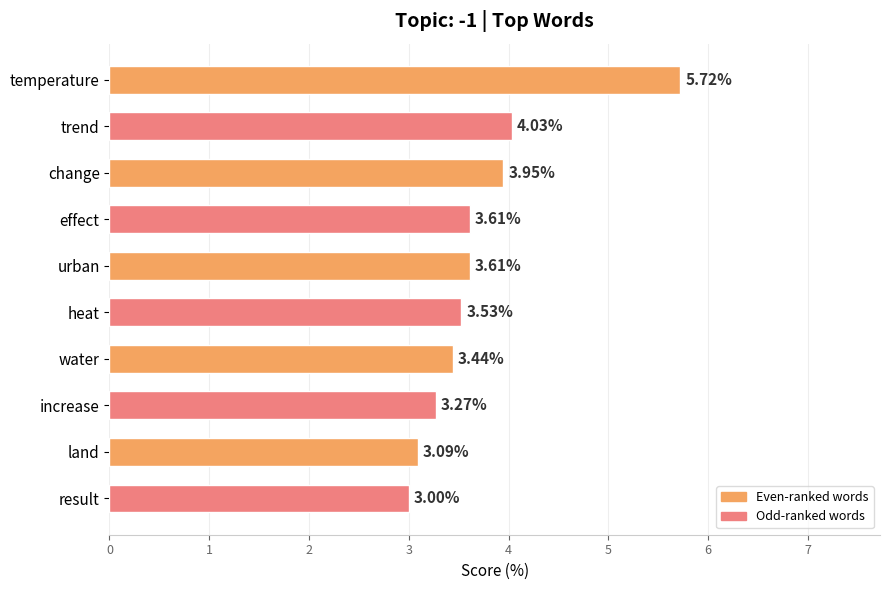

At which label is the value closest to 4?

trend